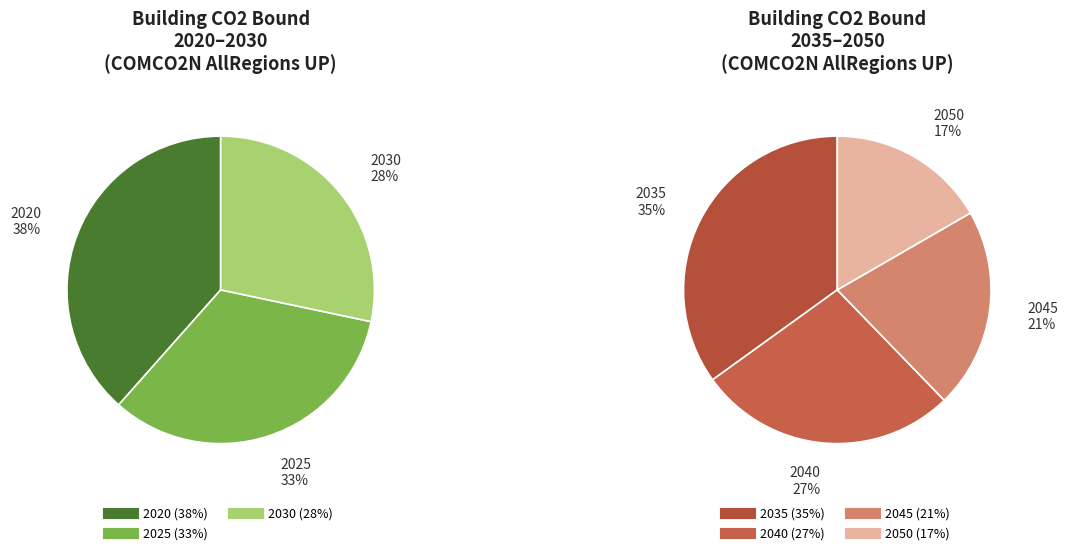

Is there a majority slice in this chart?

No